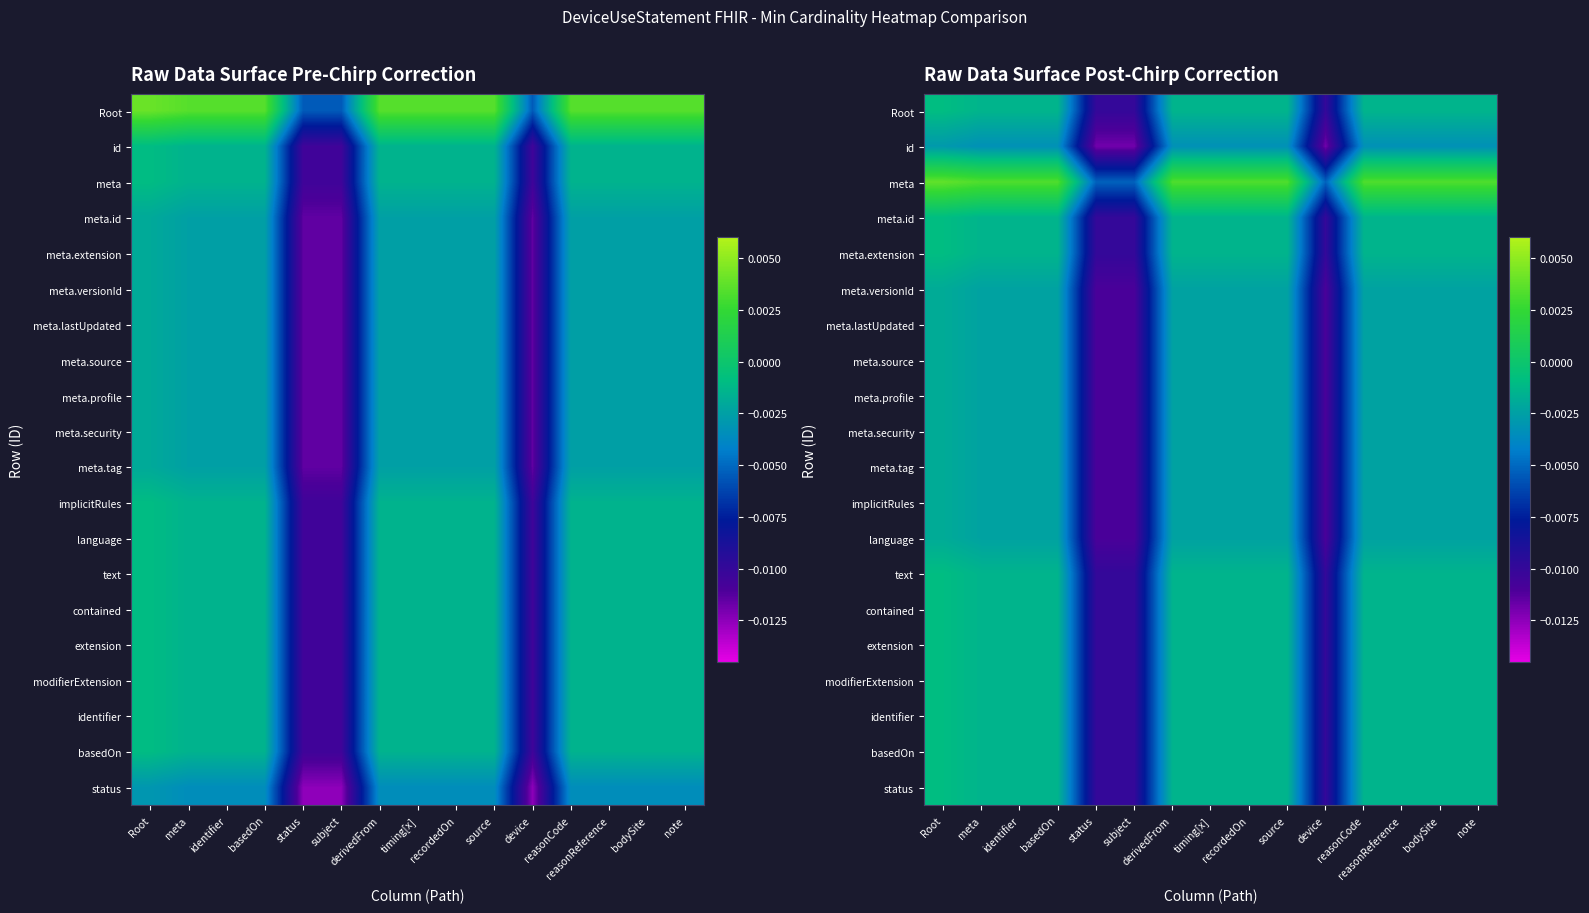

Between basedOn and meta, which is larger?

basedOn